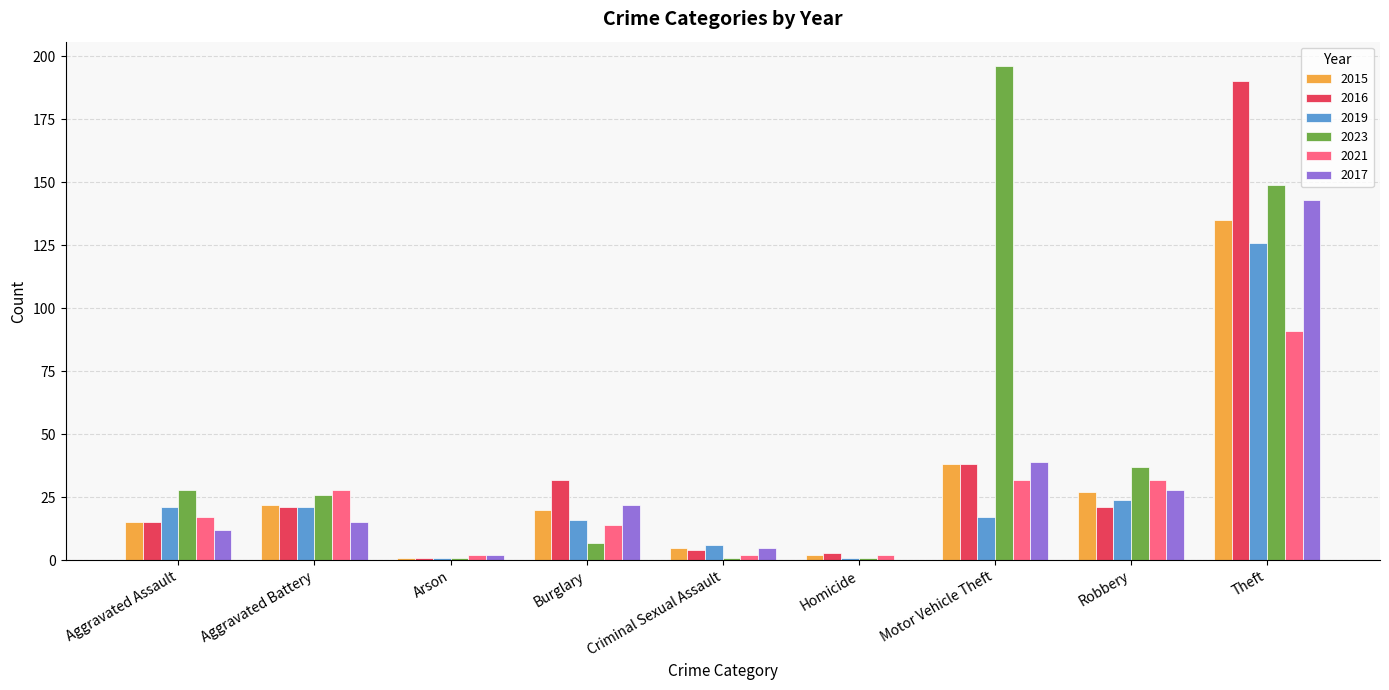

What is the highest value of the 2015 series?

135